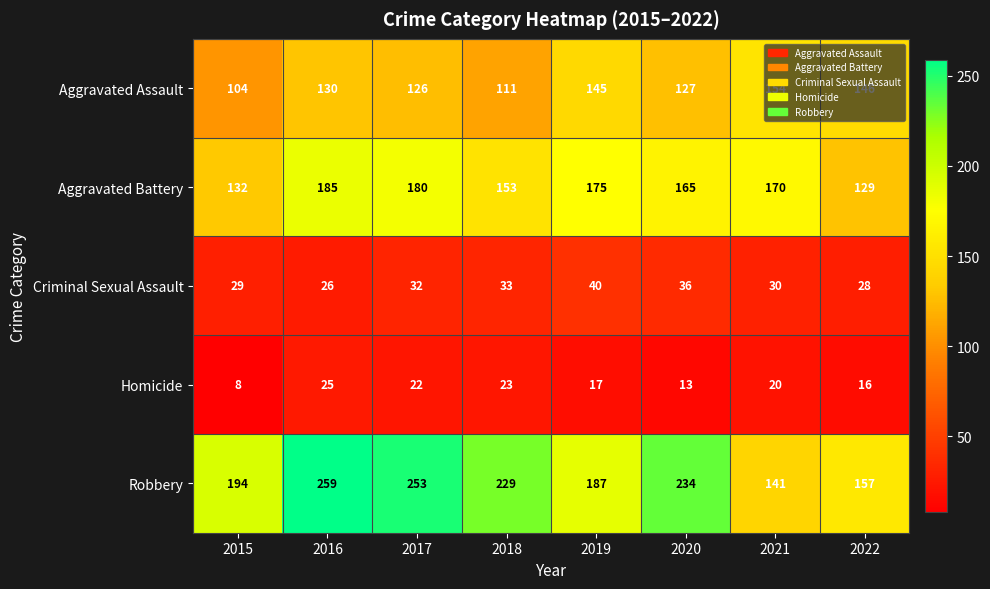

How many series are shown in this chart?

5